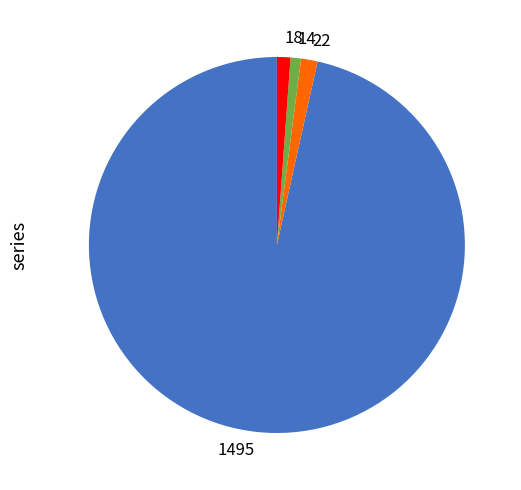

Which slice is the largest?

1495